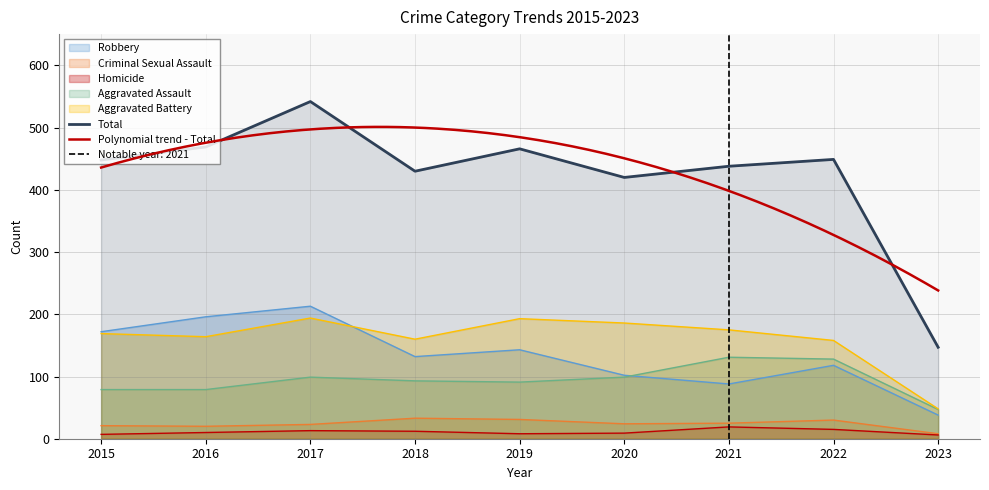

How many interior local valleys does the Aggravated Assault series have?

1